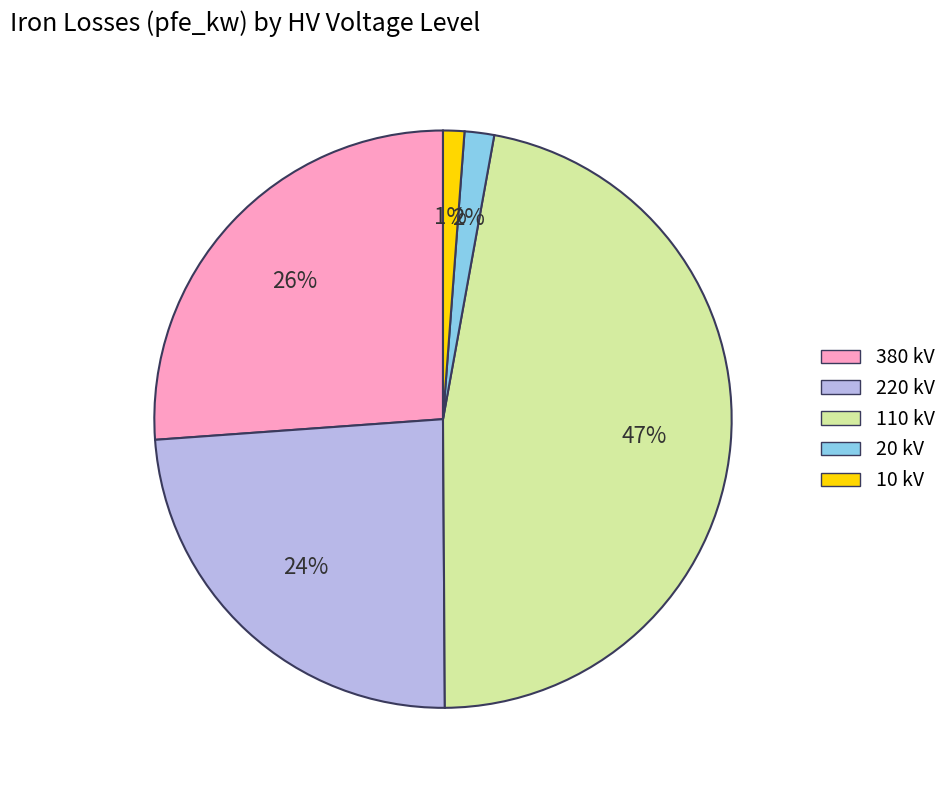

Is there any slice that represents more than half of the pie?

No